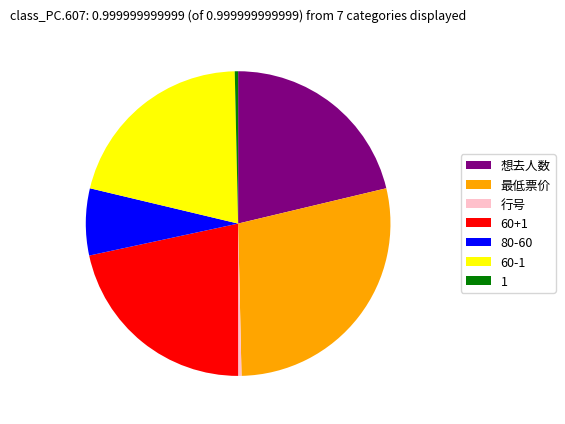

Does any single category account for the majority?

No